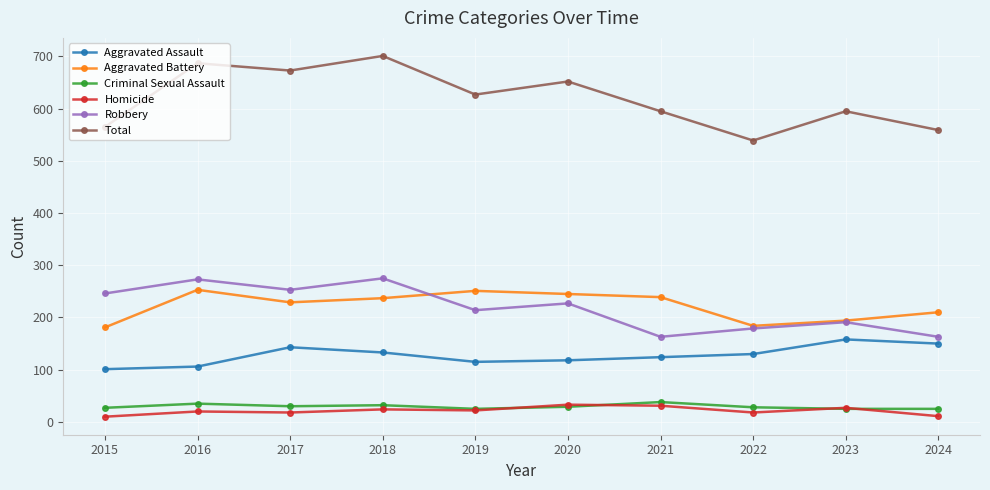

After their last crossing, which series has the higher values: Aggravated Battery or Robbery?

Aggravated Battery